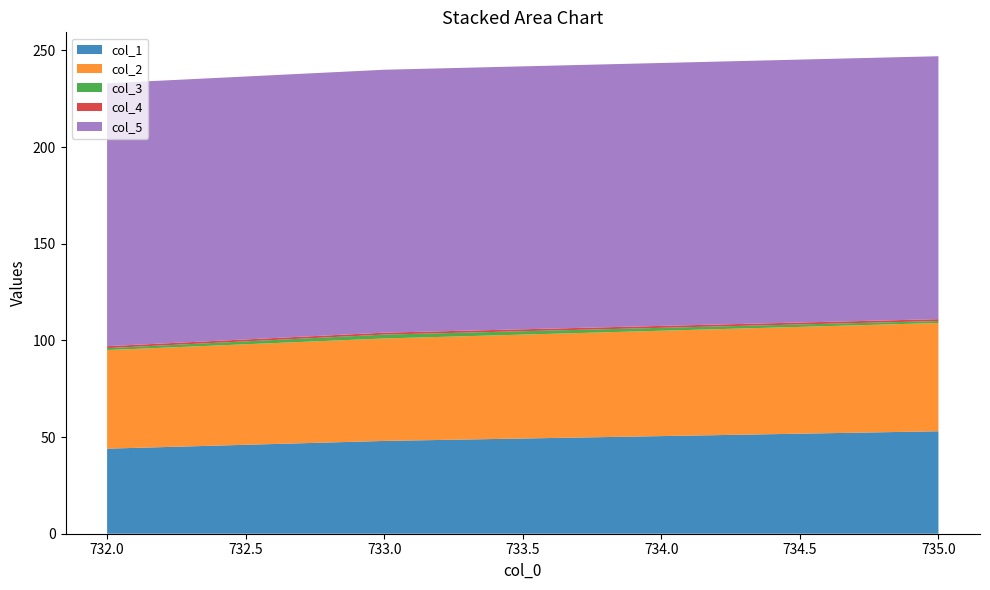

Reading right to left, transcribe all the data shown in this chart.

col_1: 735.0=53	733.0=48	732.0=44
col_2: 735.0=56	733.0=53	732.0=51
col_3: 735.0=1	733.0=2	732.0=1
col_4: 735.0=1	733.0=1	732.0=1
col_5: 735.0=136	733.0=136	732.0=136